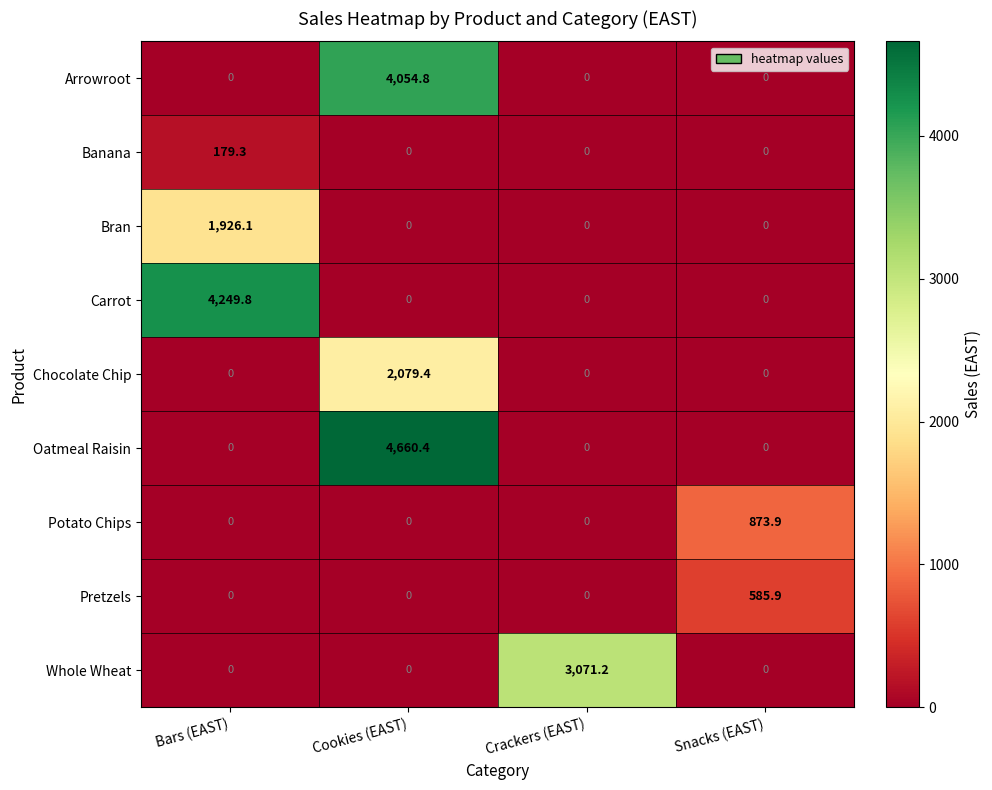

Rank the series by their maximum value, from lowest to highest.

Banana, Pretzels, Potato Chips, Bran, Chocolate Chip, Whole Wheat, Arrowroot, Carrot, Oatmeal Raisin